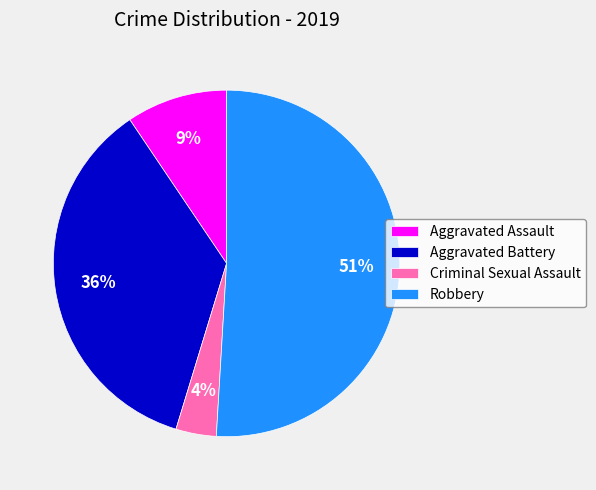

Which slice is the smallest?

Criminal Sexual Assault